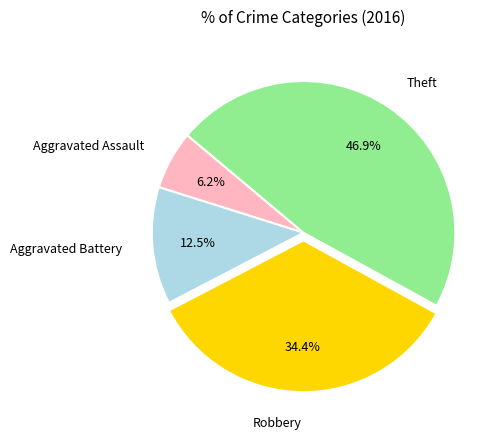

How many segments does this pie chart have?

4